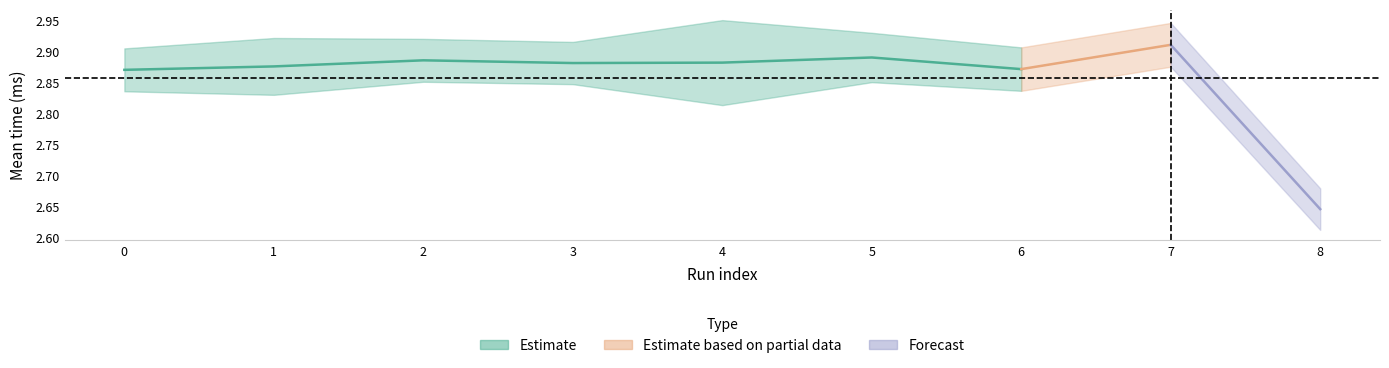

Rank the categories by mean value from lowest to highest.

8, 0, 6, 1, 3, 4, 2, 5, 7